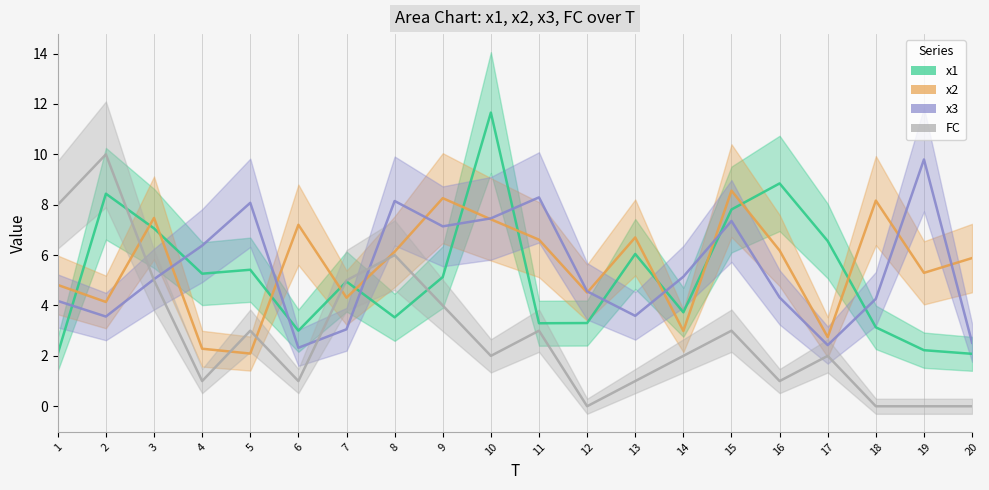

How many lines are shown in the chart?

4